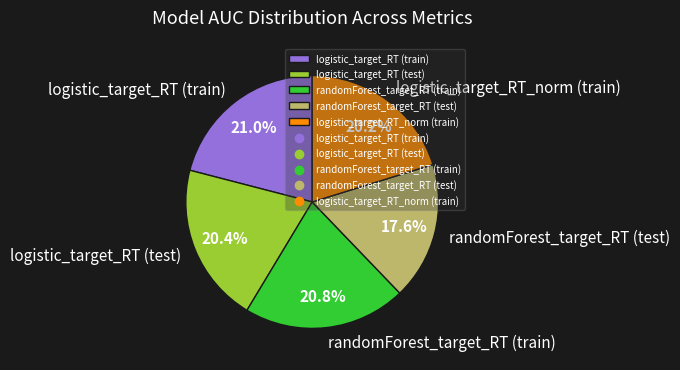

Between randomForest_target_RT (test) and randomForest_target_RT (train), which is larger?

randomForest_target_RT (train)